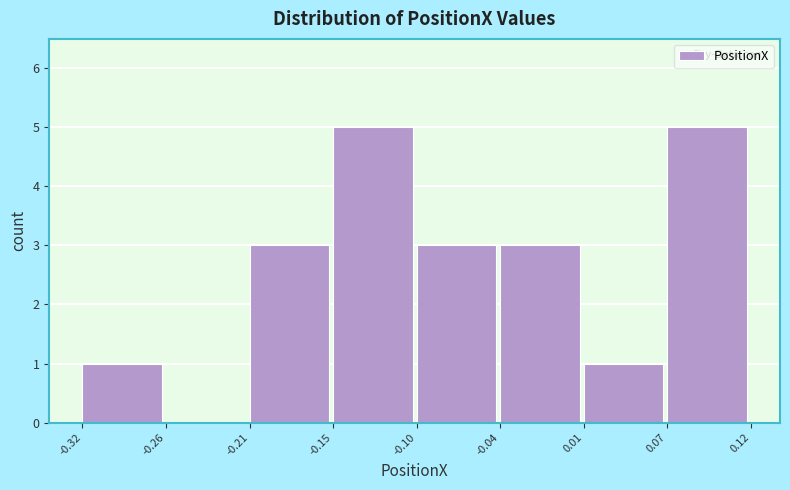

Reading left to right, transcribe this chart: for each bar, give the range it covers on the x-axis and its height. The values are not printed on the chart, so give them approximately, as read against the axis.

-0.32 to -0.26: 1
-0.26 to -0.21: 0
-0.21 to -0.15: 3
-0.15 to -0.10: 5
-0.10 to -0.04: 3
-0.04 to 0.01: 3
0.01 to 0.07: 1
0.07 to 0.12: 5